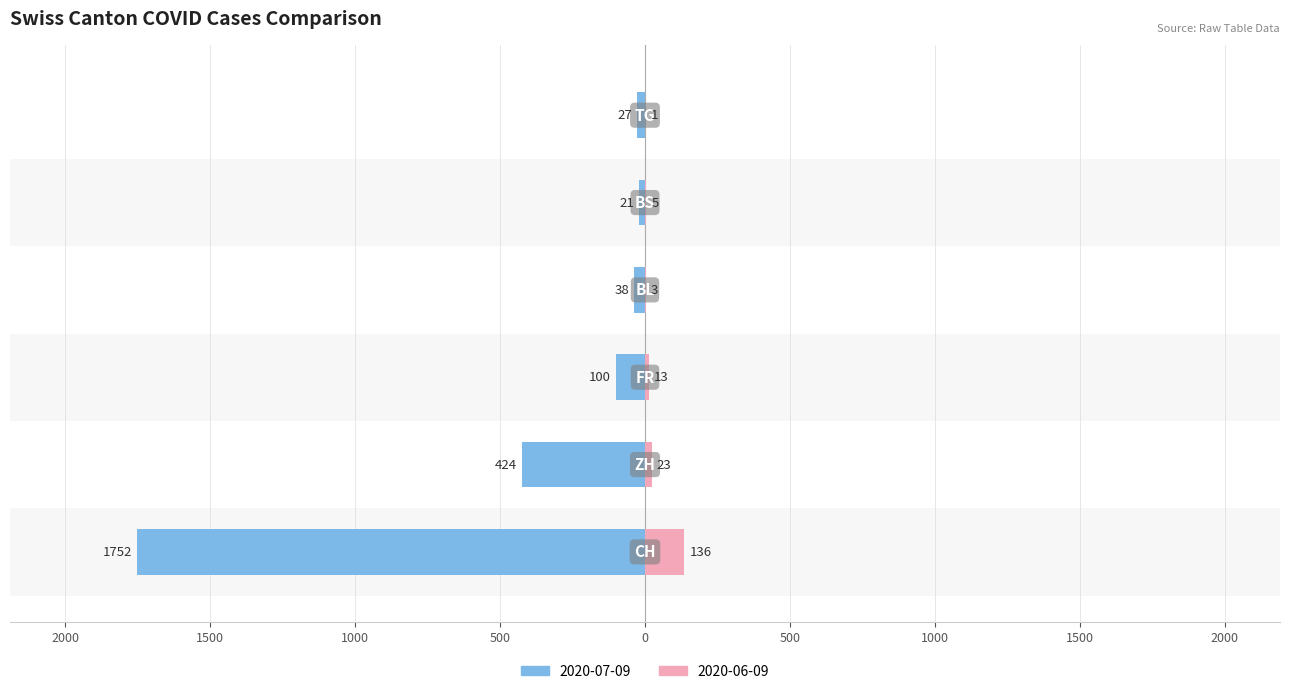

At how many categories does at least one series exceed -1047?

6